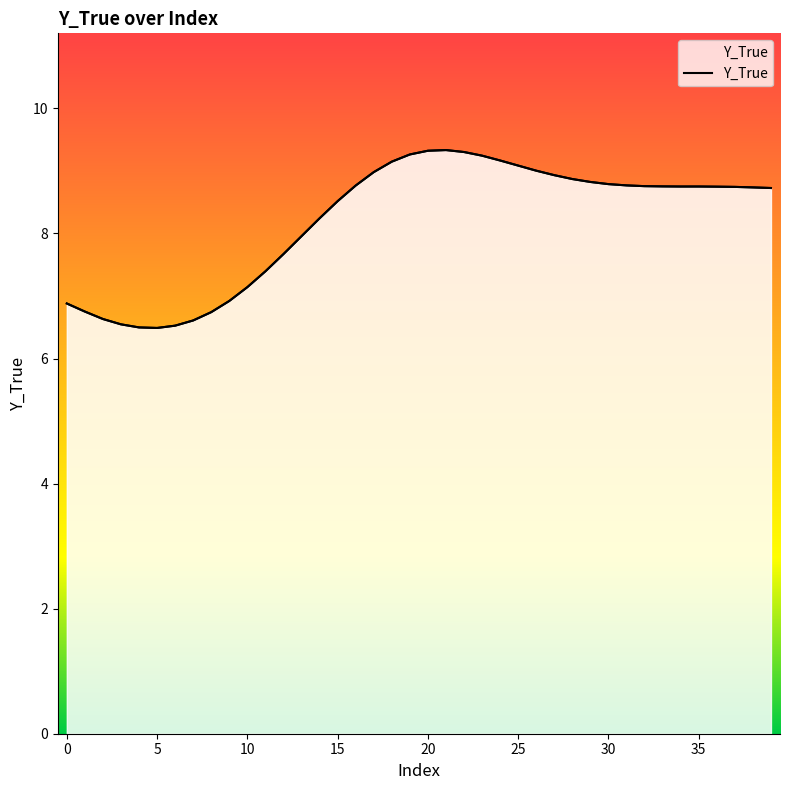

The value at 13 is 8.0. True or false?

True